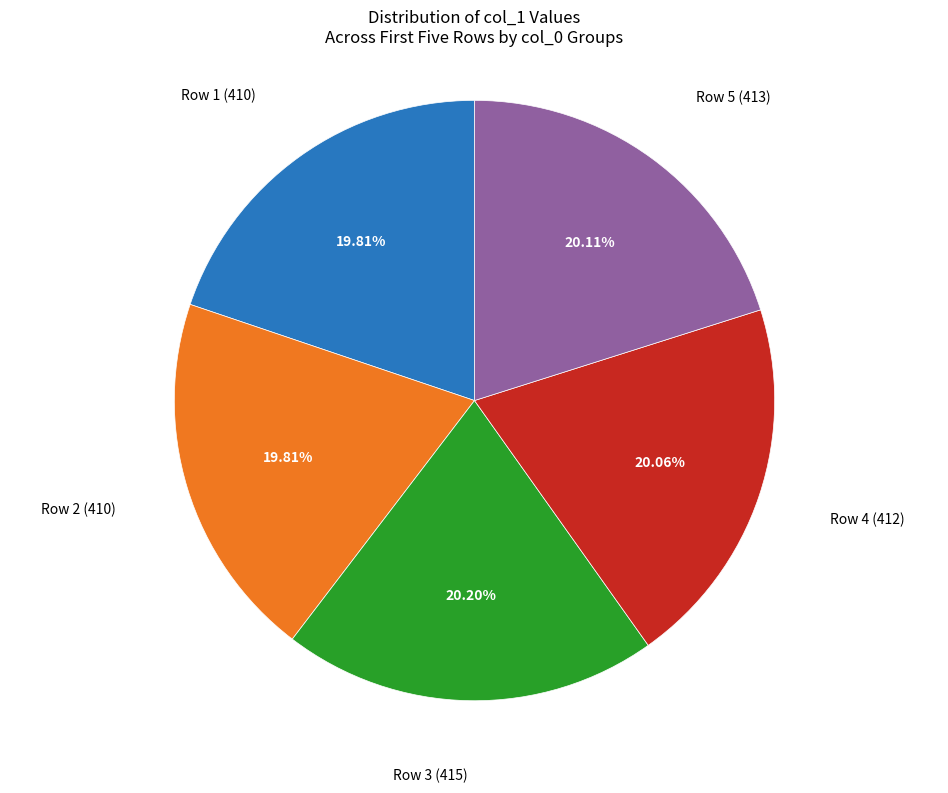

Does any single category account for the majority?

No